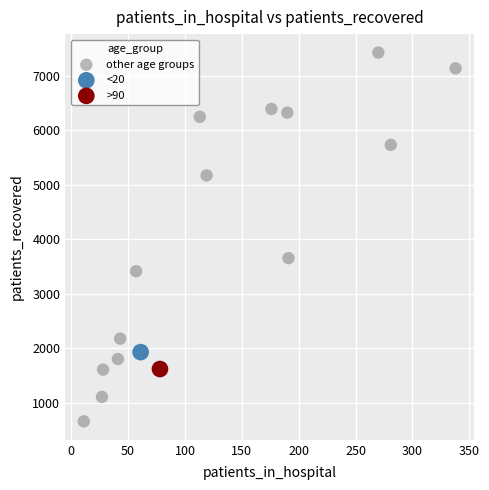

What are all the series names shown in the legend?

other age groups, <20, >90